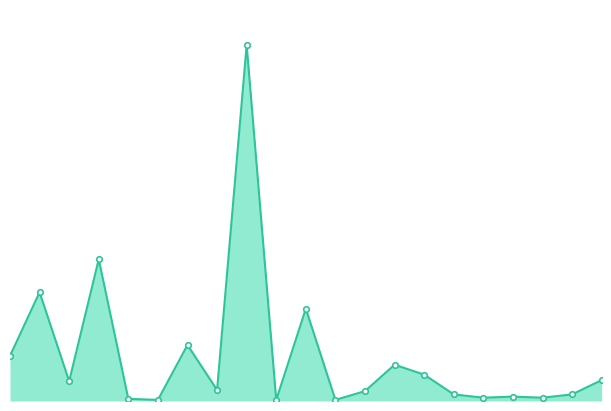

Reading left to right, list all the values displayed in this chart.

0=41	1=99	2=18	3=129	4=2	5=1	6=51	7=10	8=324	9=1	10=84	11=1	12=9	13=33	14=24	15=6	16=3	17=4	18=3	19=6	20=19